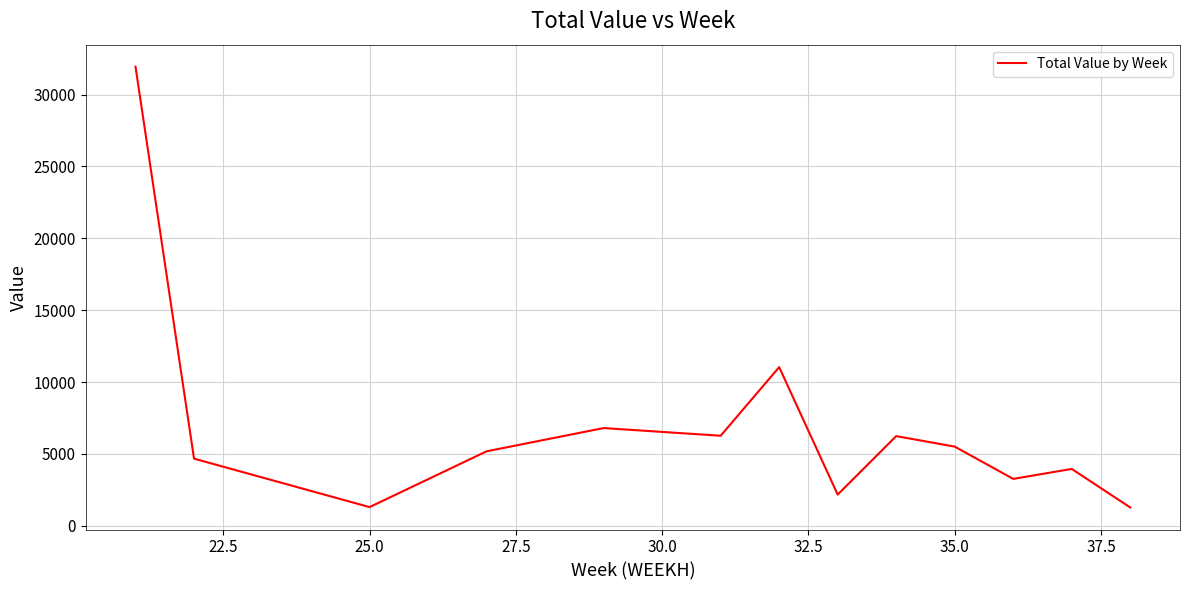

What is the maximum value shown in the chart?

31934.9